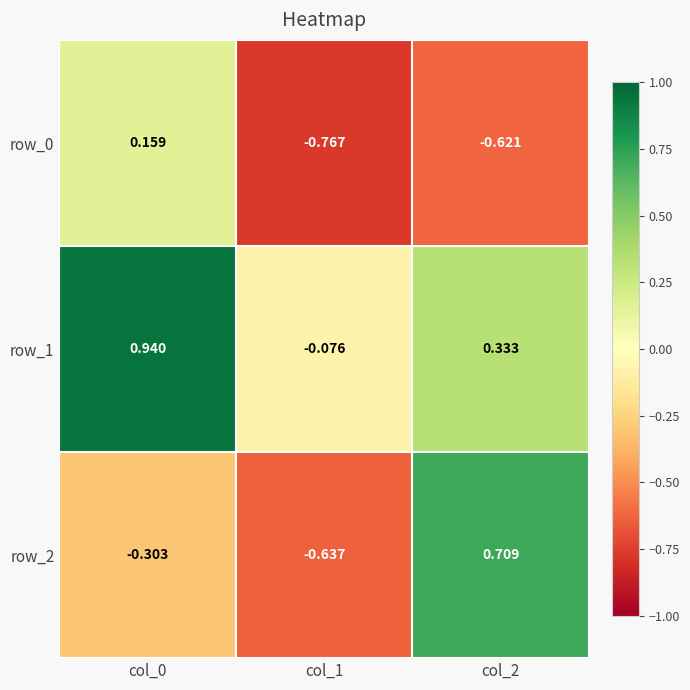

Reading left to right, extract all data points from this chart.

row_0: col_0=0.2	col_1=-0.8	col_2=-0.6
row_1: col_0=0.9	col_1=-0.1	col_2=0.3
row_2: col_0=-0.3	col_1=-0.6	col_2=0.7